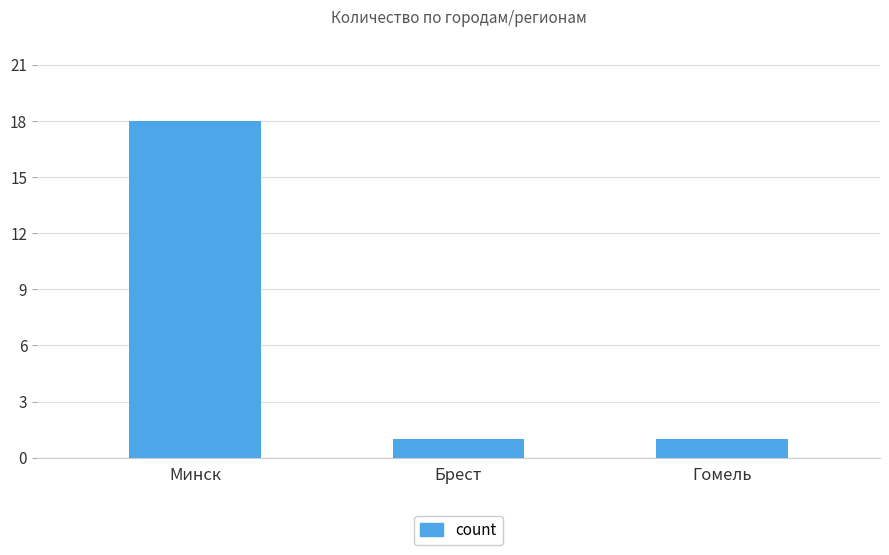

Reading left to right, list all the values displayed in this chart.

18	1	1